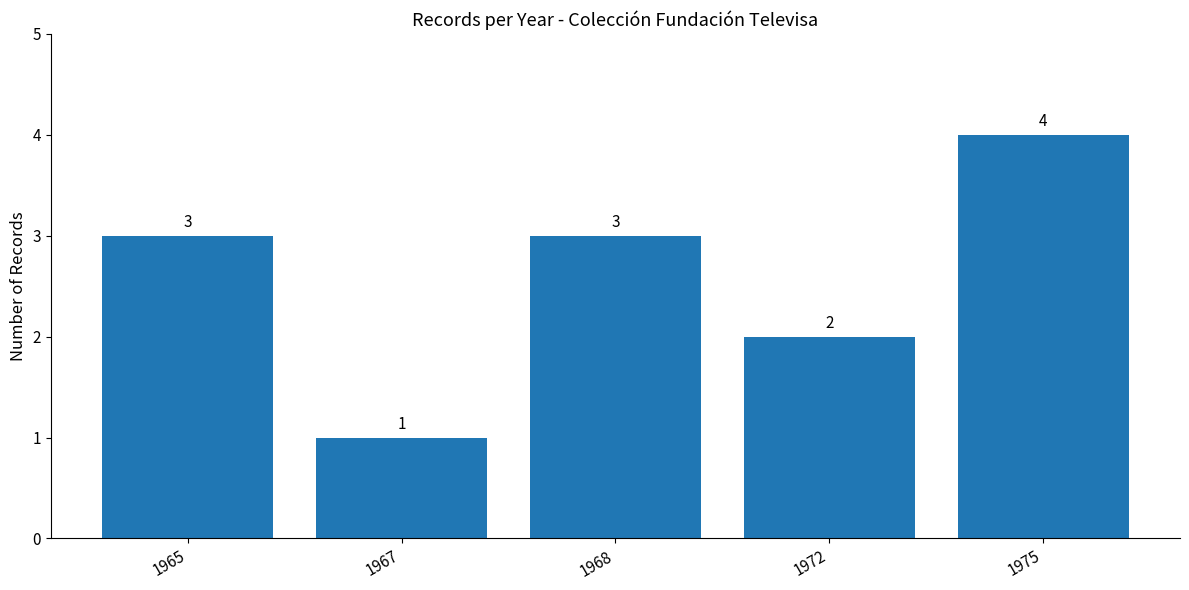

Reading left to right, what are all the values shown in this chart?

3	1	3	2	4